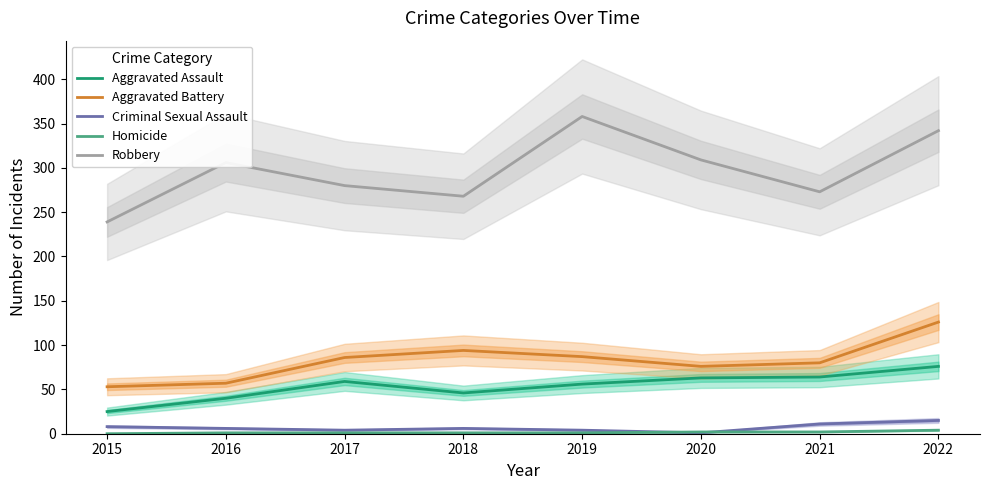

Which category has the highest value across all series?

2019